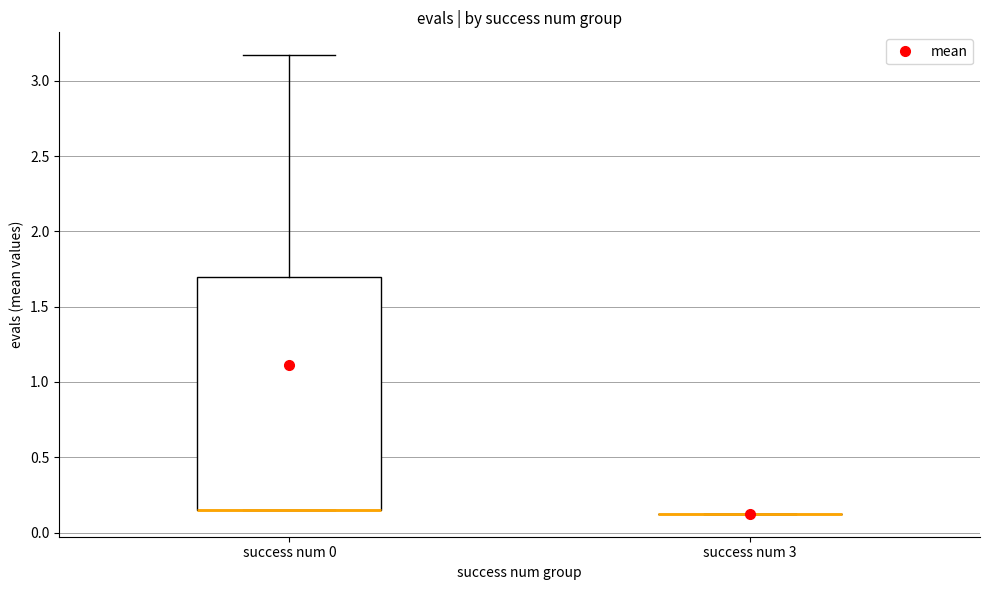

Reading left to right, transcribe this box plot: for each box, give where its median line is, the range the box spans, and where its two whiskers end, as read against the y-axis. The values are not printed on the chart, so give them approximately, as read against the axis.

success num 0: median 0.15 (drawn on the box's lower edge), box 0.15 to 1.70, whiskers 0.15 to 3.15
success num 3: box collapsed to a line at 0.10, whiskers 0.10 to 0.10